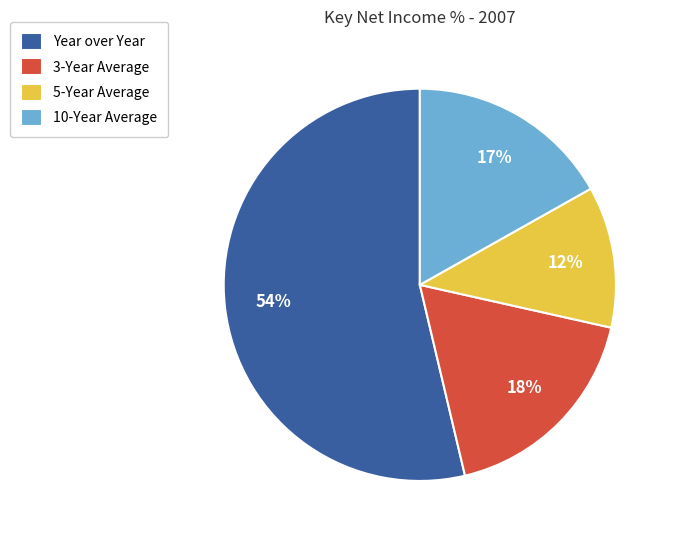

Is there a majority slice in this chart?

Yes